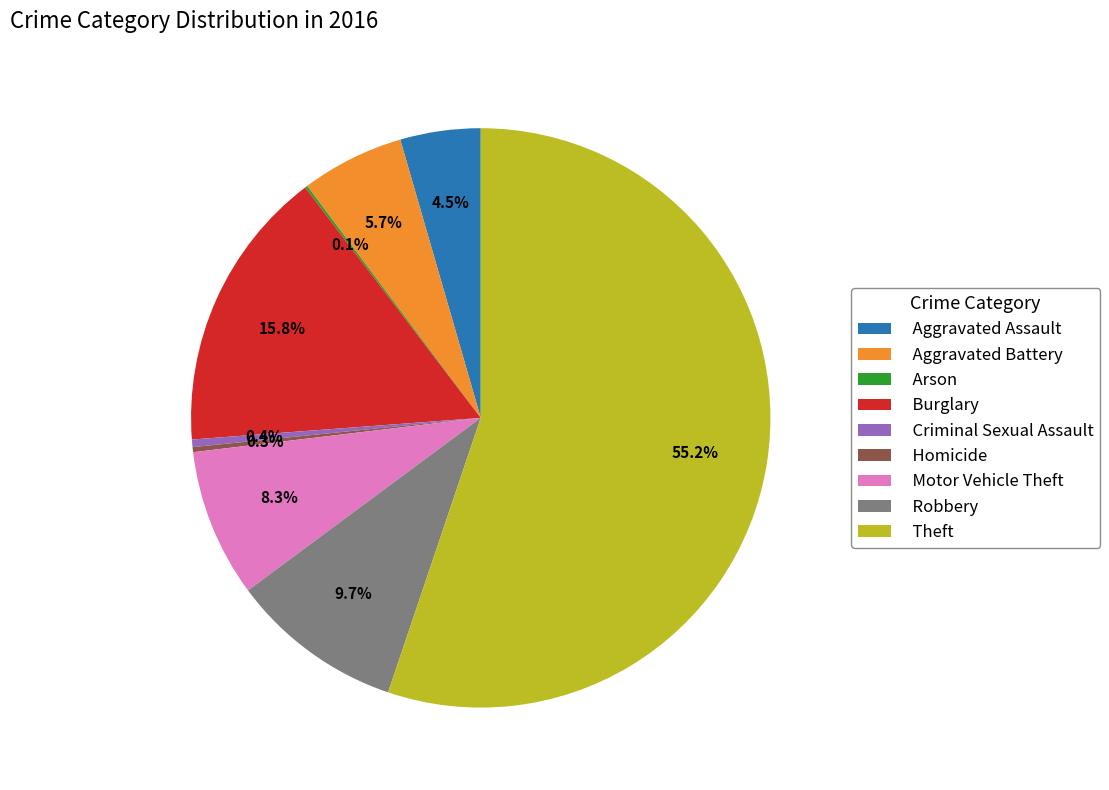

Which category has the biggest portion of the pie?

Theft